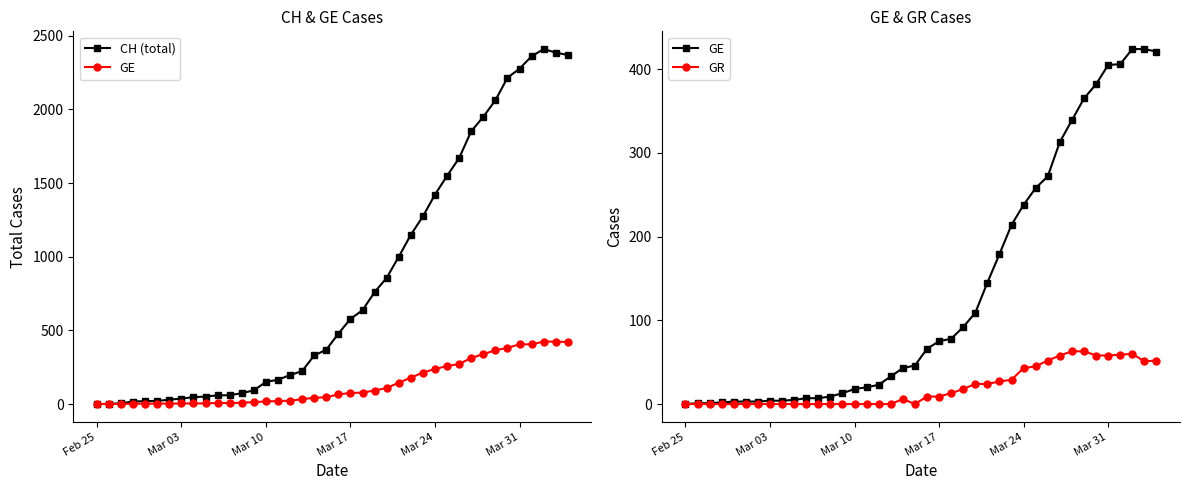

The value of GR at 39 is 76. True or false?

False